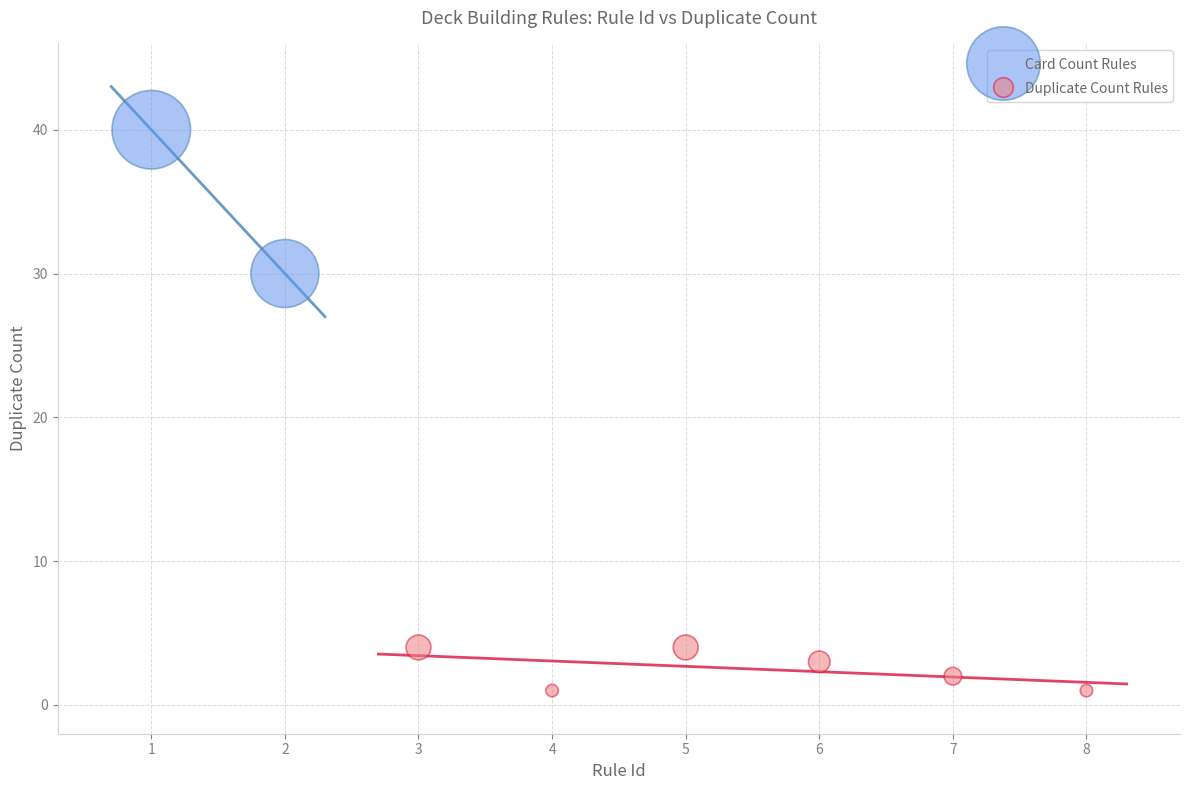

What are all the series names shown in the legend?

Card Count Rules, Duplicate Count Rules